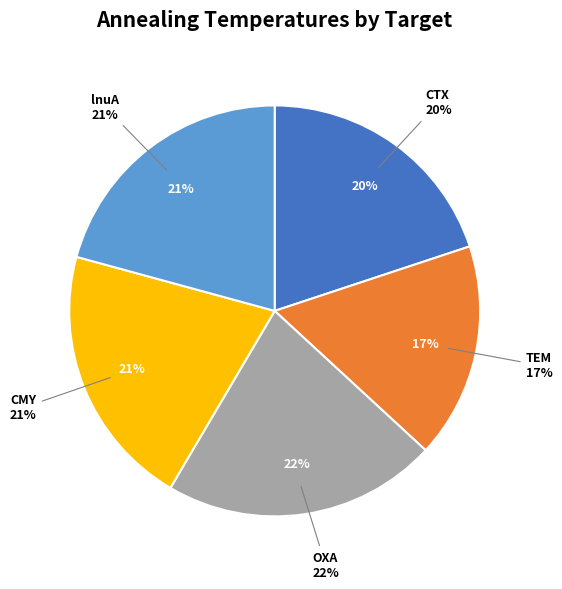

Which has a higher value, CMY or lnuA?

CMY